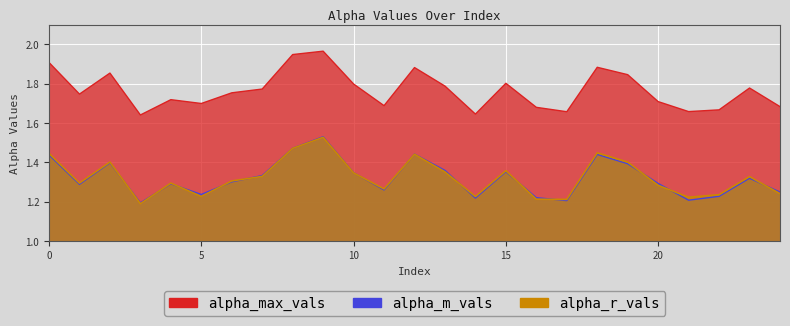

Count the number of categories in the chart.

25